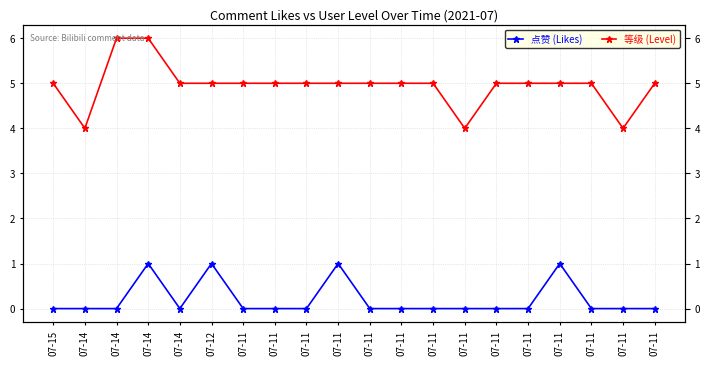

Which series changed the most between 07-14 and 07-11?

点赞 (Likes)